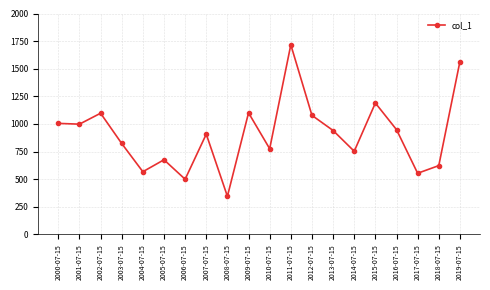

What is the difference between the maximum and minimum values?

1371.9